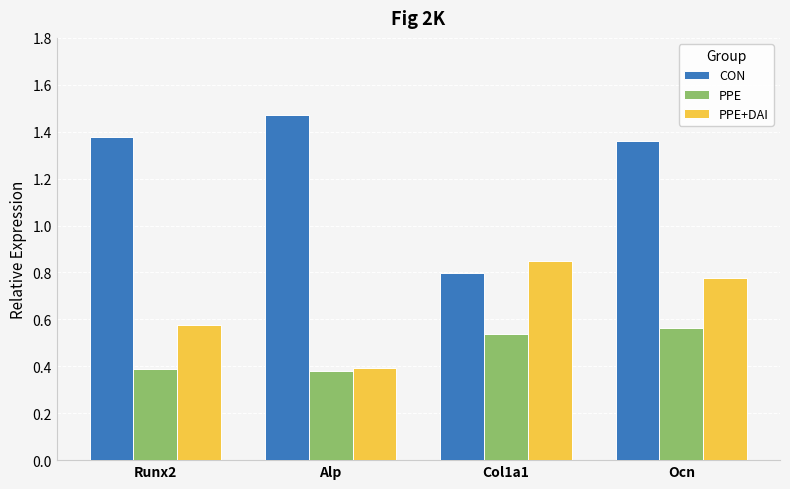

What is the sum of all PPE+DAI values?

2.6